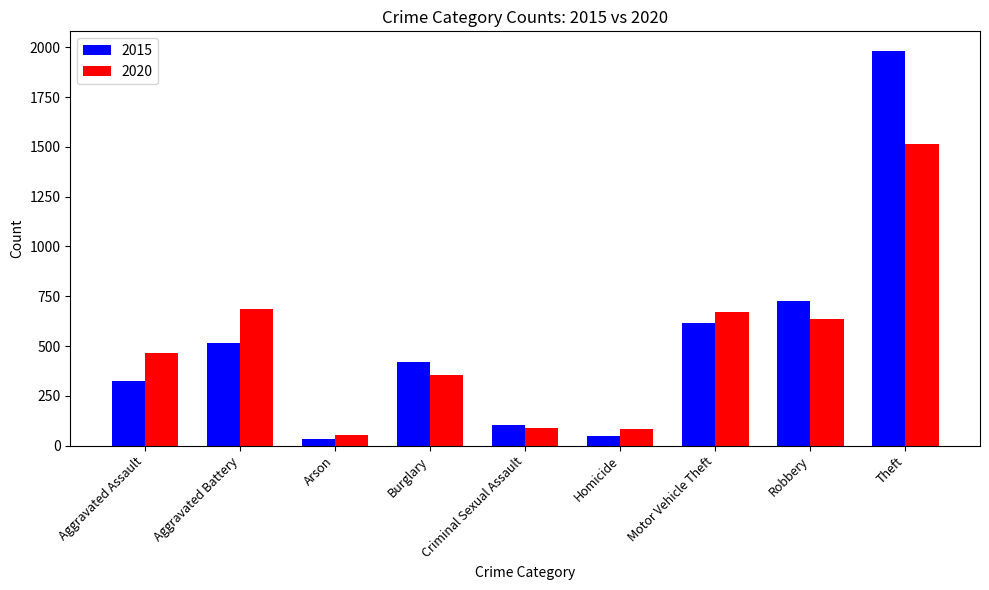

The 2015 series shows 421 at Burglary. True or false?

True